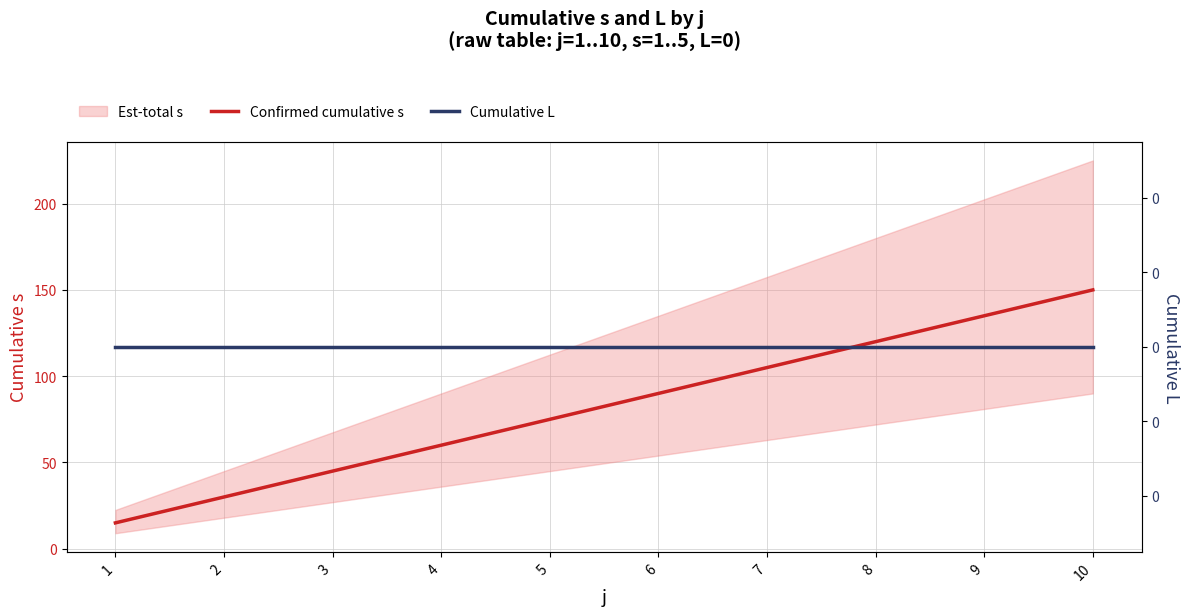

Reading left to right, list all the values displayed in this chart.

Confirmed cumulative s: 1=15	2=30	3=45	4=60	5=75	6=90	7=105	8=120	9=135	10=150
Cumulative L: 1=0	2=0	3=0	4=0	5=0	6=0	7=0	8=0	9=0	10=0